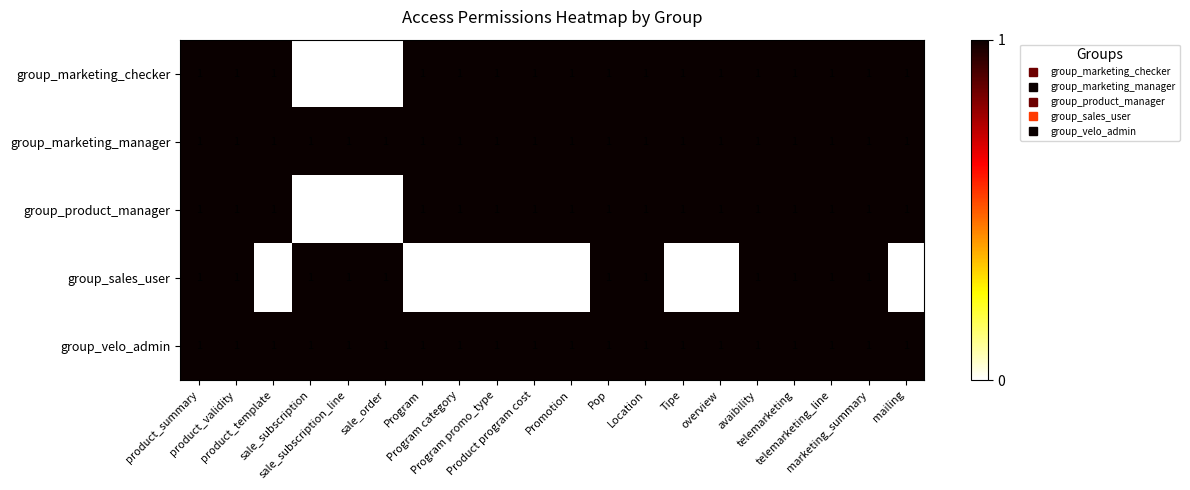

What is the total value across all series at product_summary?

5